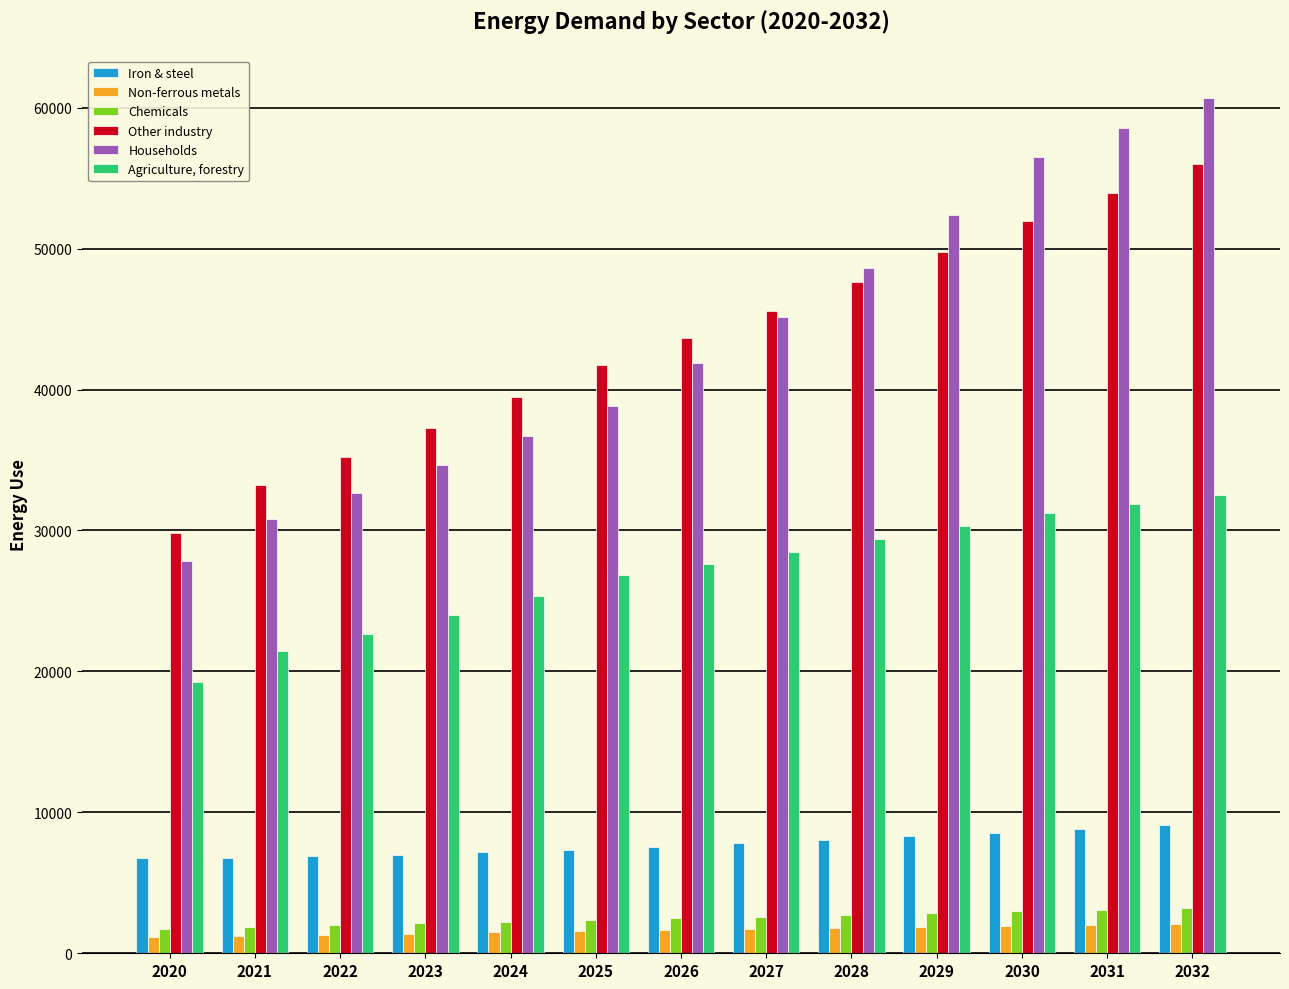

What is the value of the Households bar at the 10th from the left?

52415.2